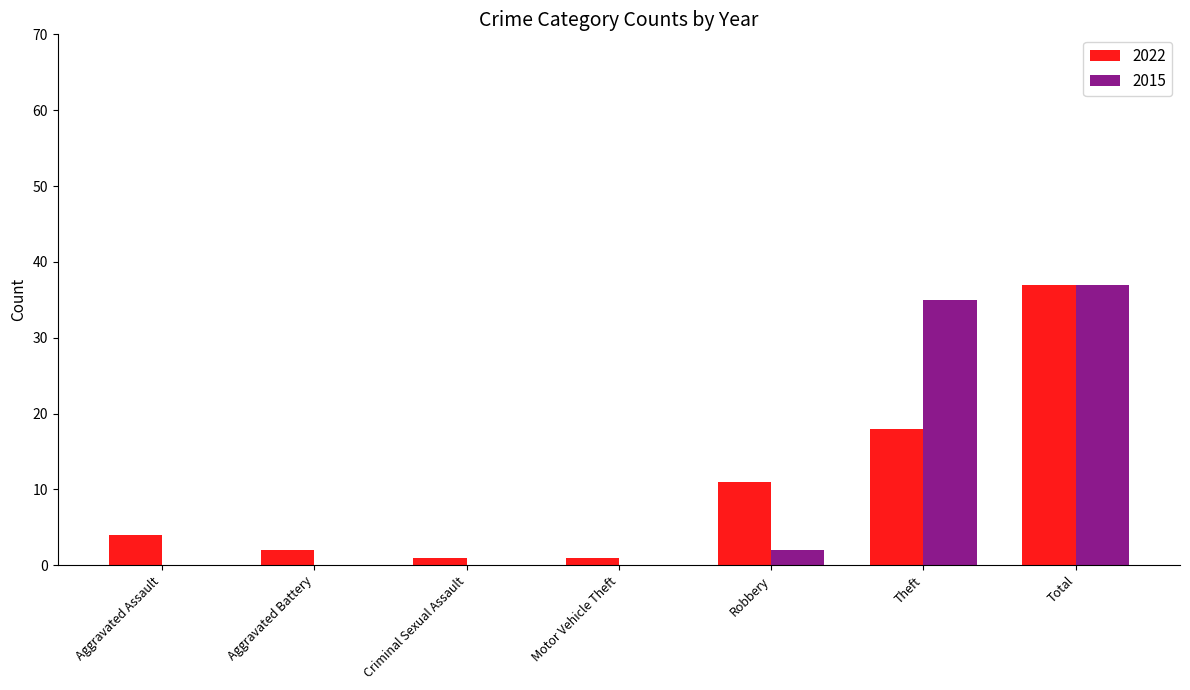

What are all the series names shown in the legend?

2022, 2015